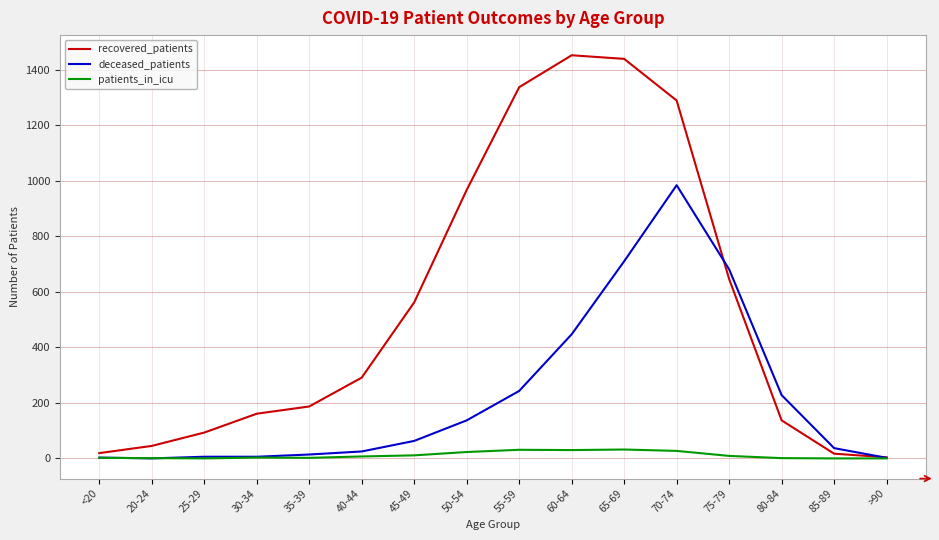

What is the total value across all series at 45-49?

636